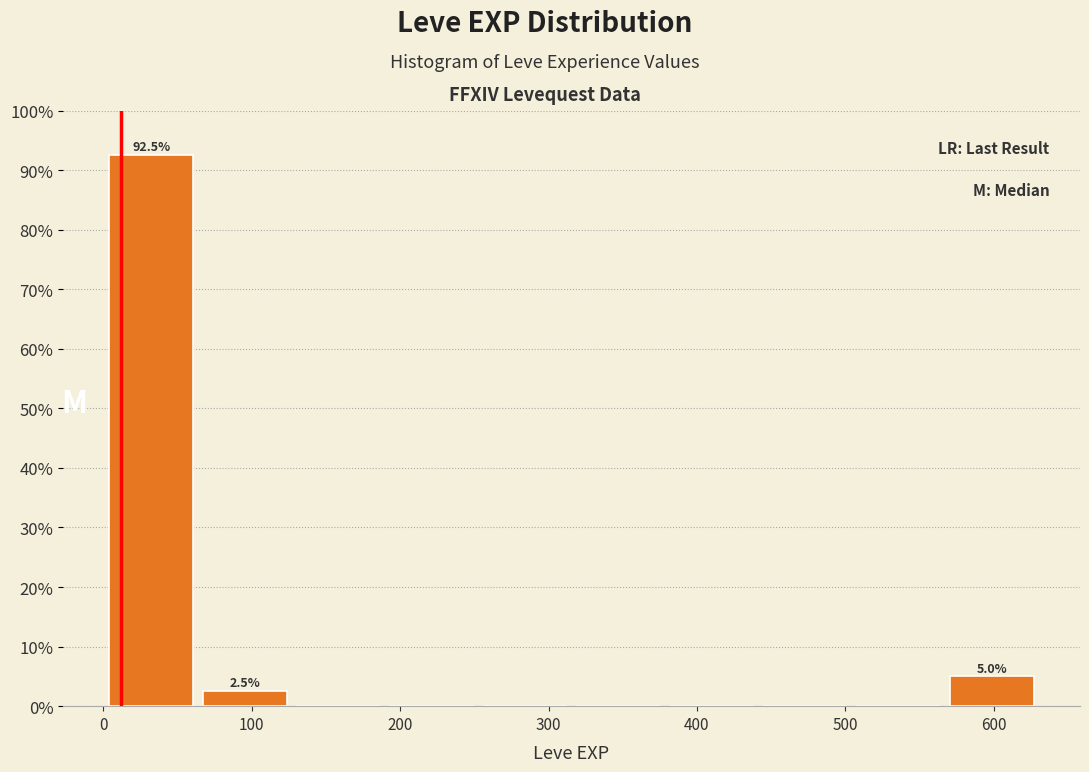

Which range on the x-axis has the tallest bar?

0 to 60